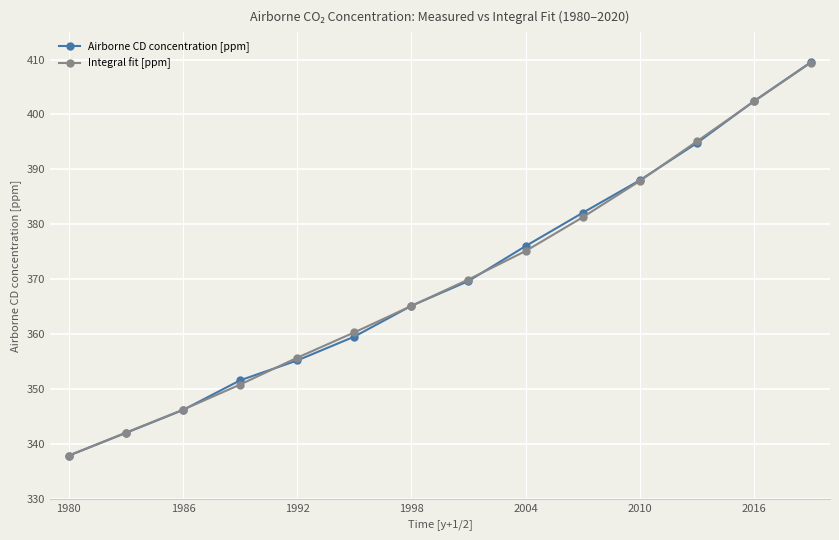

What are all the series names shown in the legend?

Airborne CD concentration [ppm], Integral fit [ppm]